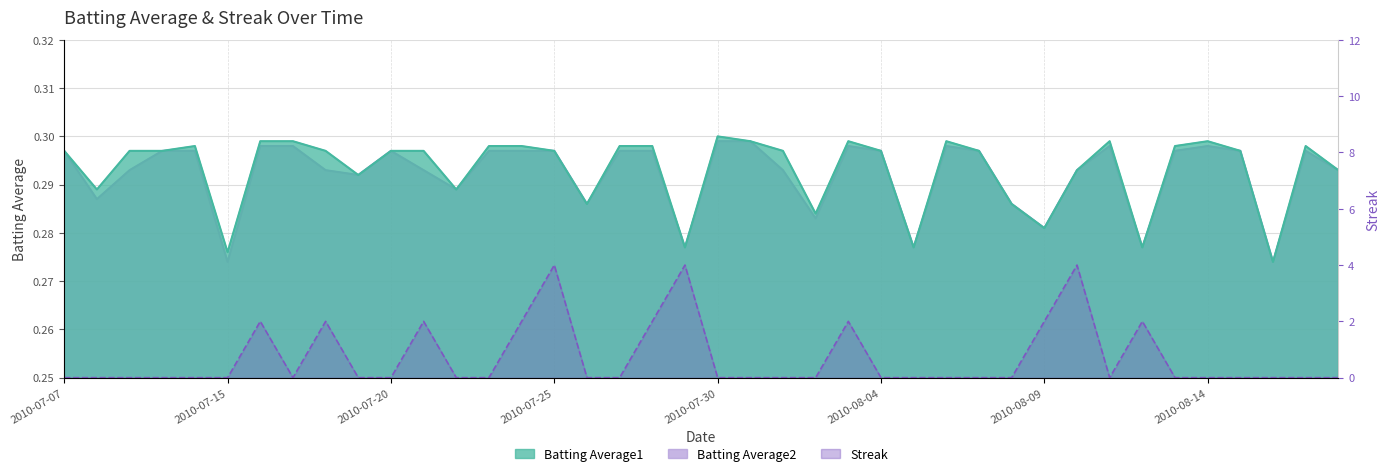

Between 2010-07-26 and 2010-08-14, which series saw the biggest shift?

Batting Average1